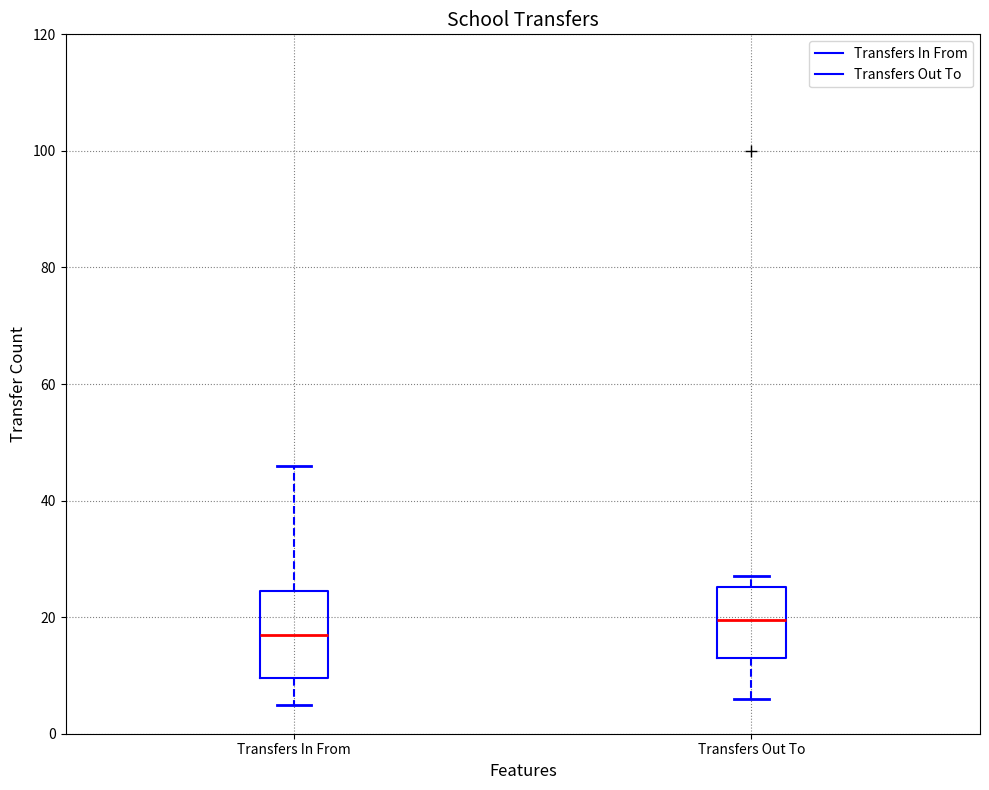

Which box has the highest median line?

Transfers Out To